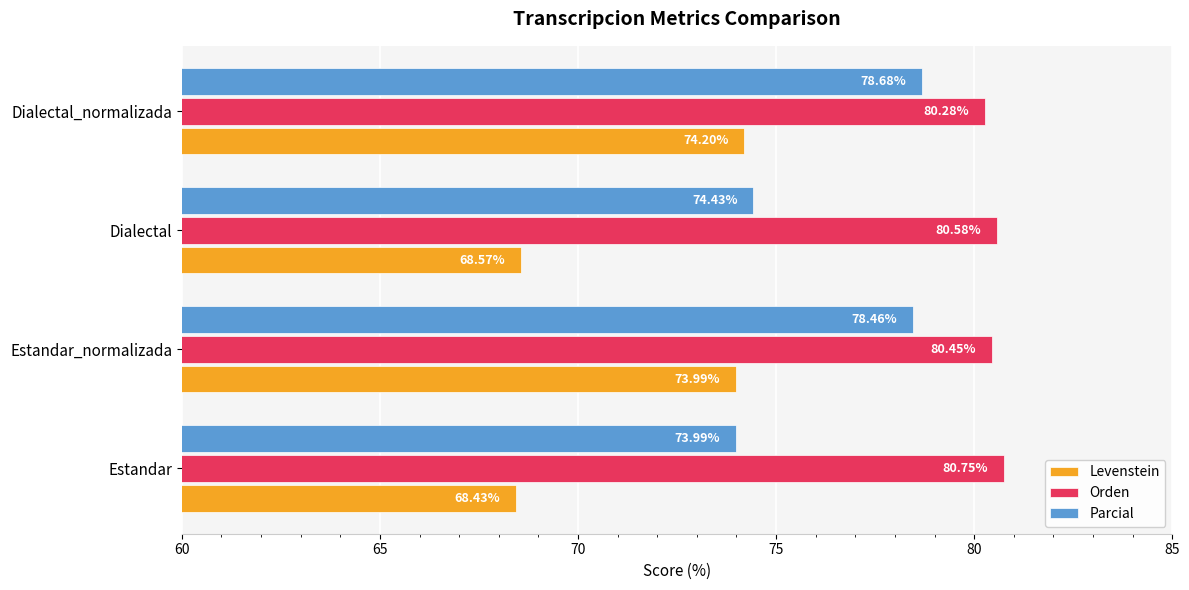

How many data points does each series have?

4